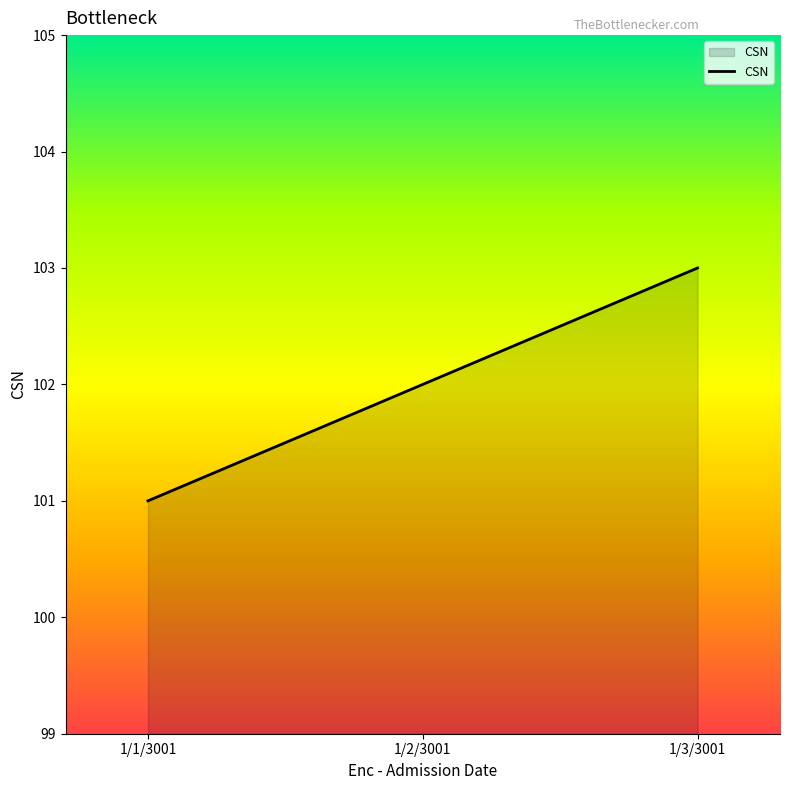

How many values are between 101 and 103?

3